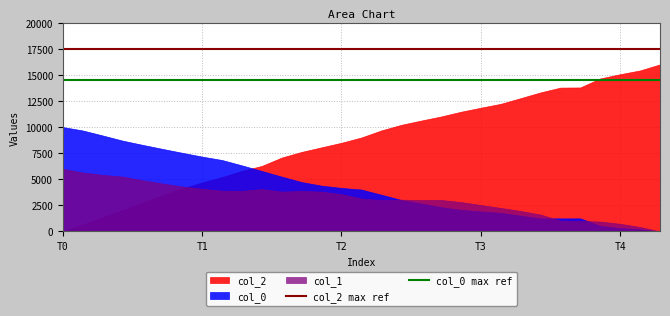

Between T0 and T1, which series saw the biggest shift?

col_2